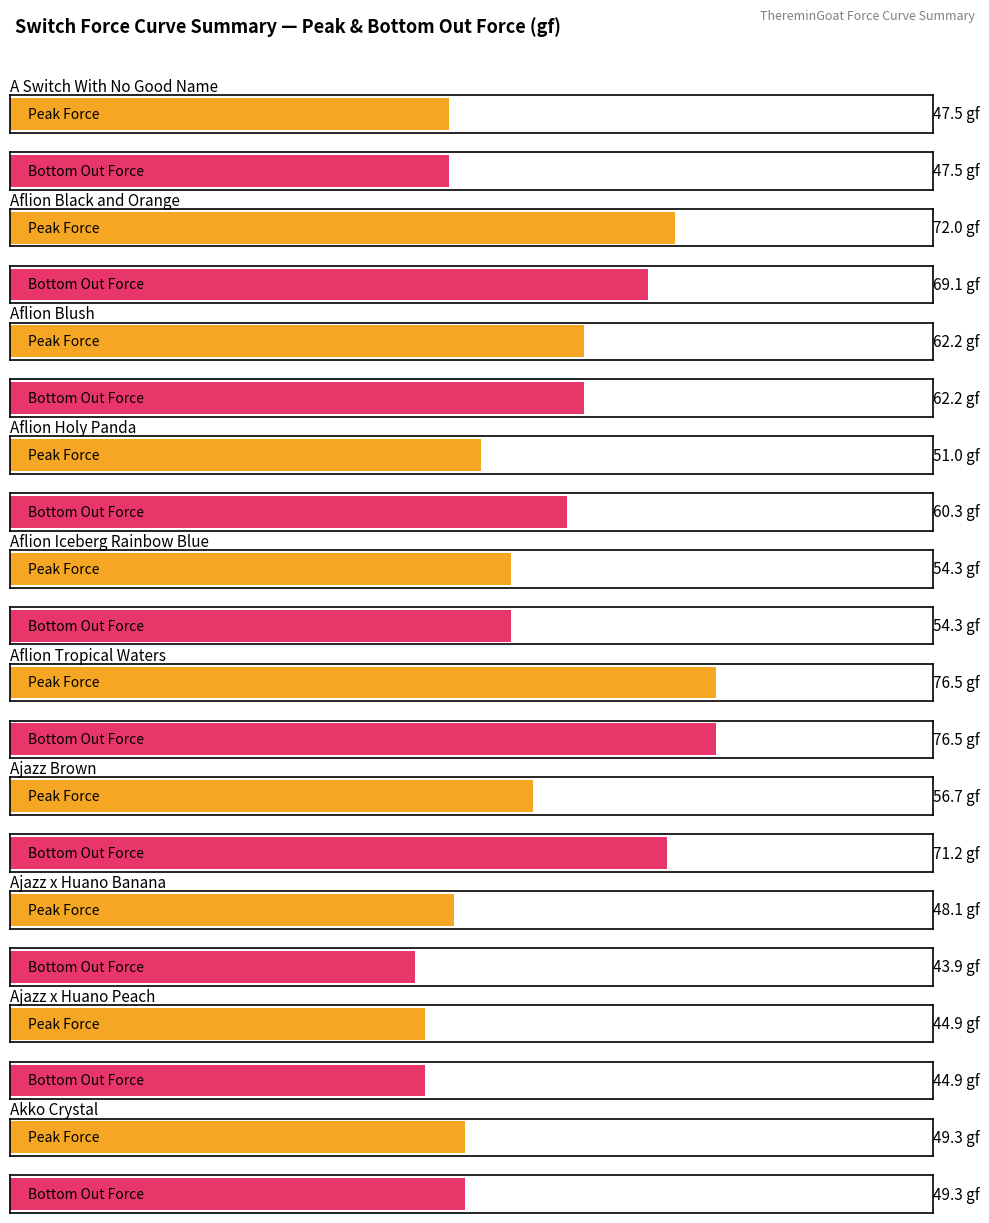

The value of bottom_out_force at 8 is 66.4. True or false?

False